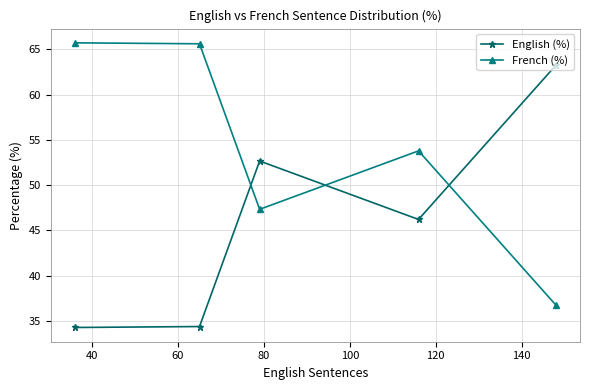

Does the chart have visible grid lines?

Yes